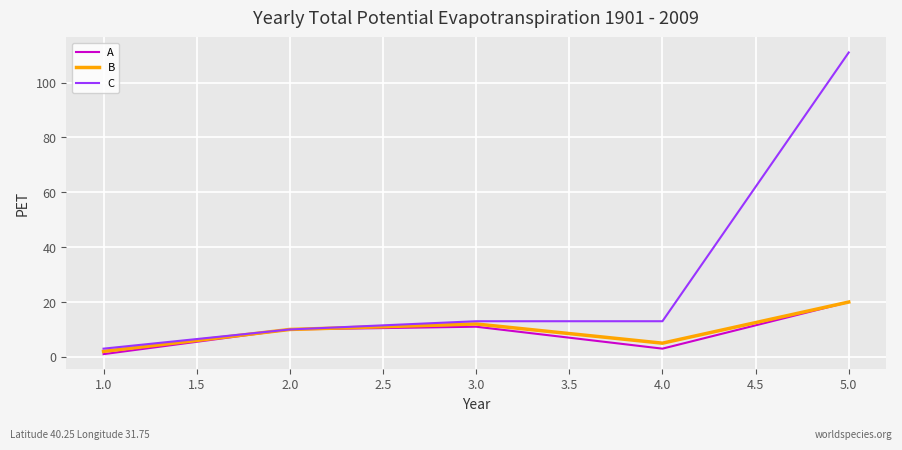

What is the greatest value displayed?

111